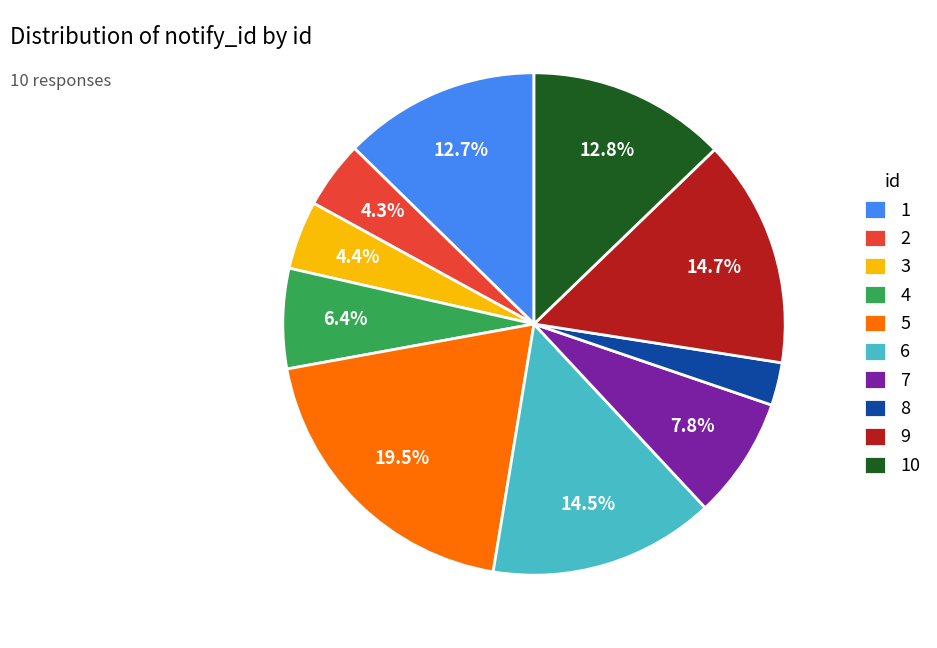

Does 3 account for over 50% of the chart?

No